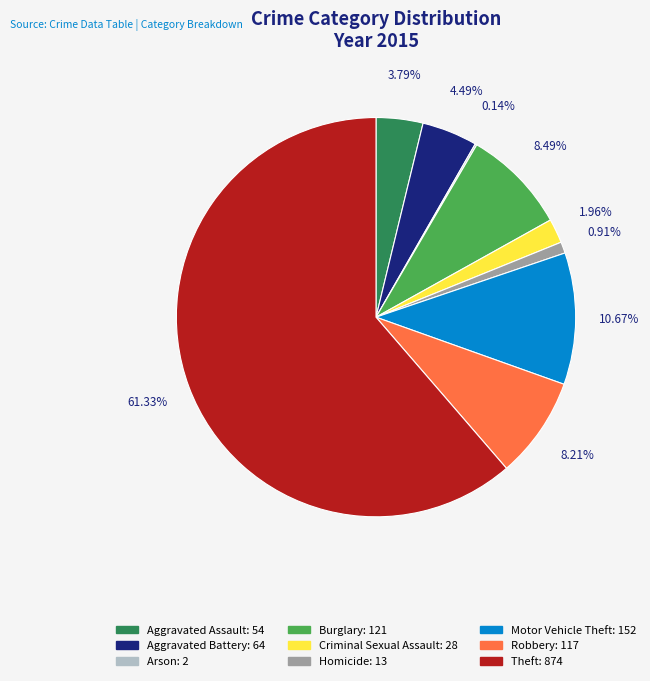

What percentage is the Aggravated Battery slice, to the nearest percent?

4%